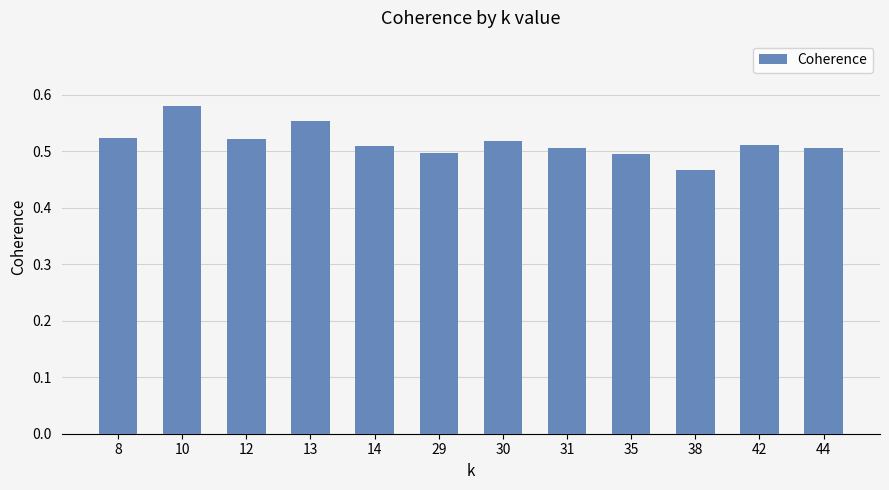

The chart shows a value of 0.8 at 38. True or false?

False